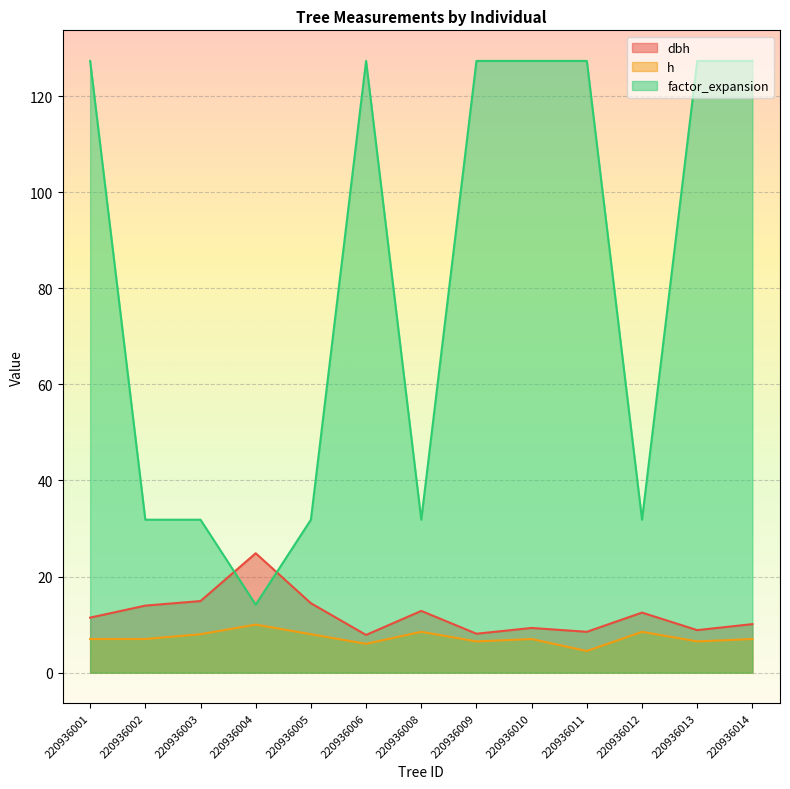

Reading left to right, extract all data points from this chart.

dbh: 220936001=11.4	220936002=13.9	220936003=14.9	220936004=24.9	220936005=14.4	220936006=7.8	220936008=12.8	220936009=8.1	220936010=9.3	220936011=8.5	220936012=12.5	220936013=8.8	220936014=10.1
h: 220936001=7.0	220936002=7.0	220936003=8.0	220936004=10.0	220936005=8.0	220936006=6.0	220936008=8.5	220936009=6.5	220936010=7.0	220936011=4.5	220936012=8.5	220936013=6.5	220936014=7.0
factor_expansion: 220936001=127.3	220936002=31.8	220936003=31.8	220936004=14.2	220936005=31.8	220936006=127.3	220936008=31.8	220936009=127.3	220936010=127.3	220936011=127.3	220936012=31.8	220936013=127.3	220936014=127.3